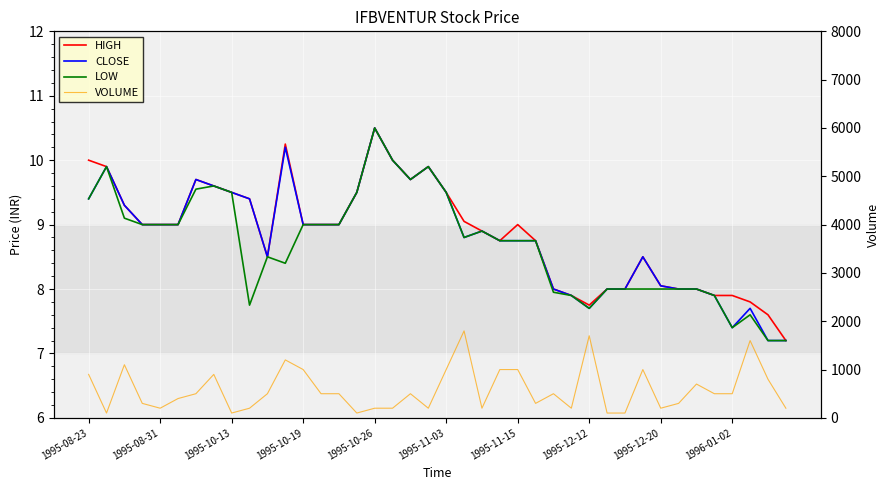

Between 13 and 21, which series saw the biggest shift?

VOLUME